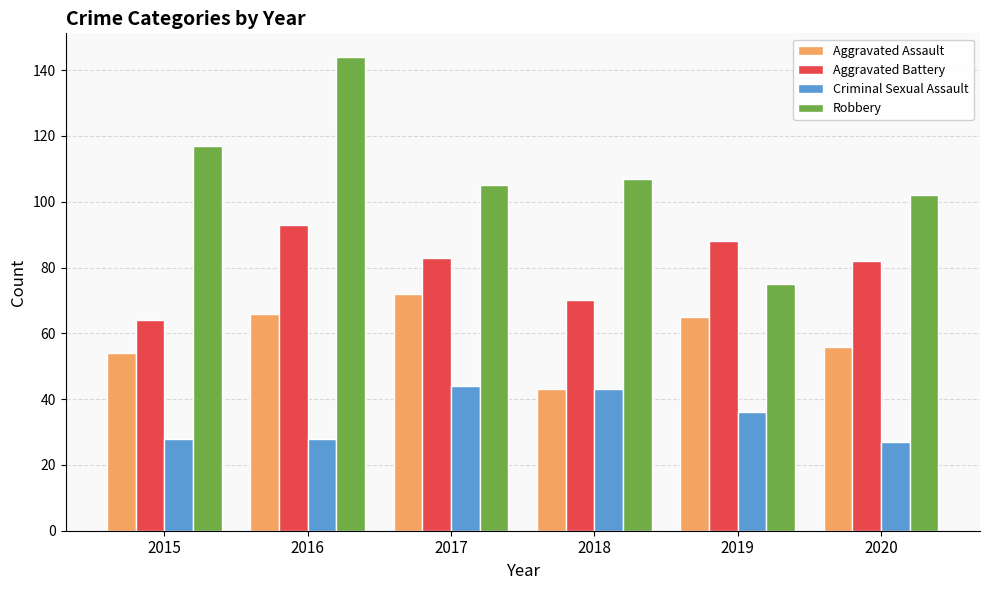

What is the sum of the Robbery values at 2017 and 2016?

249